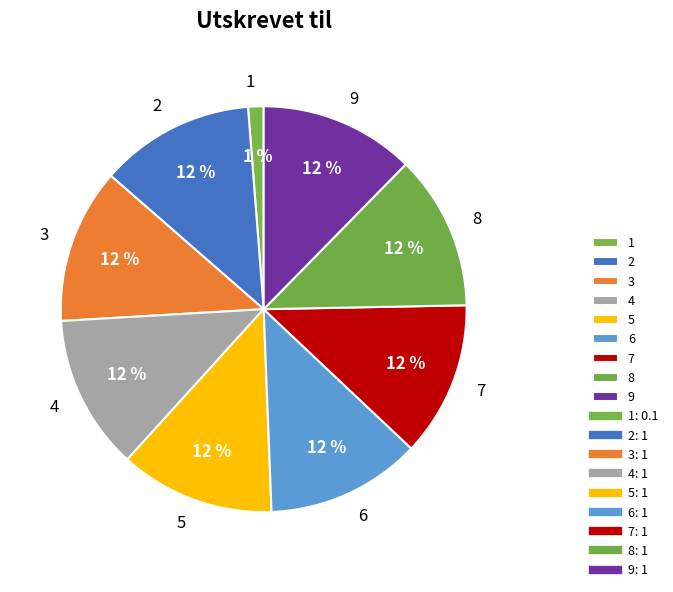

Does 5 represent more than half of the total?

No